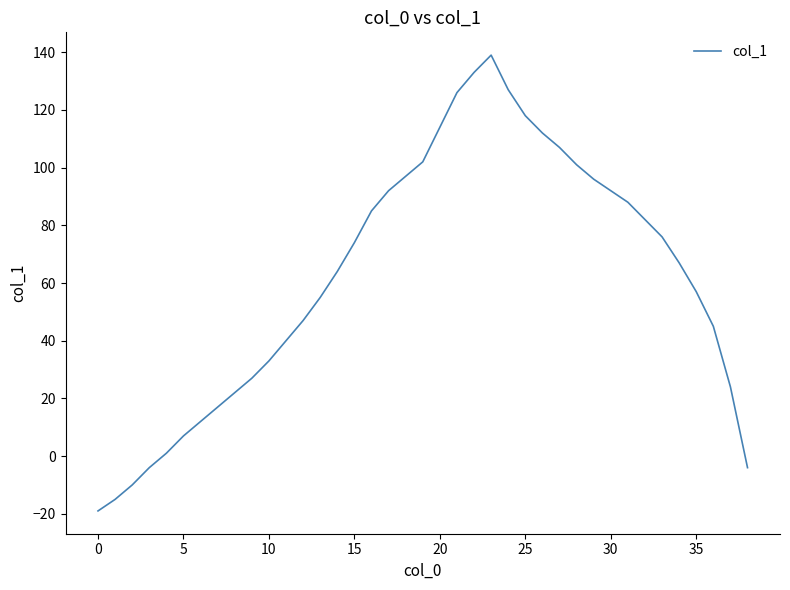

What is the difference between the maximum and minimum values?

158